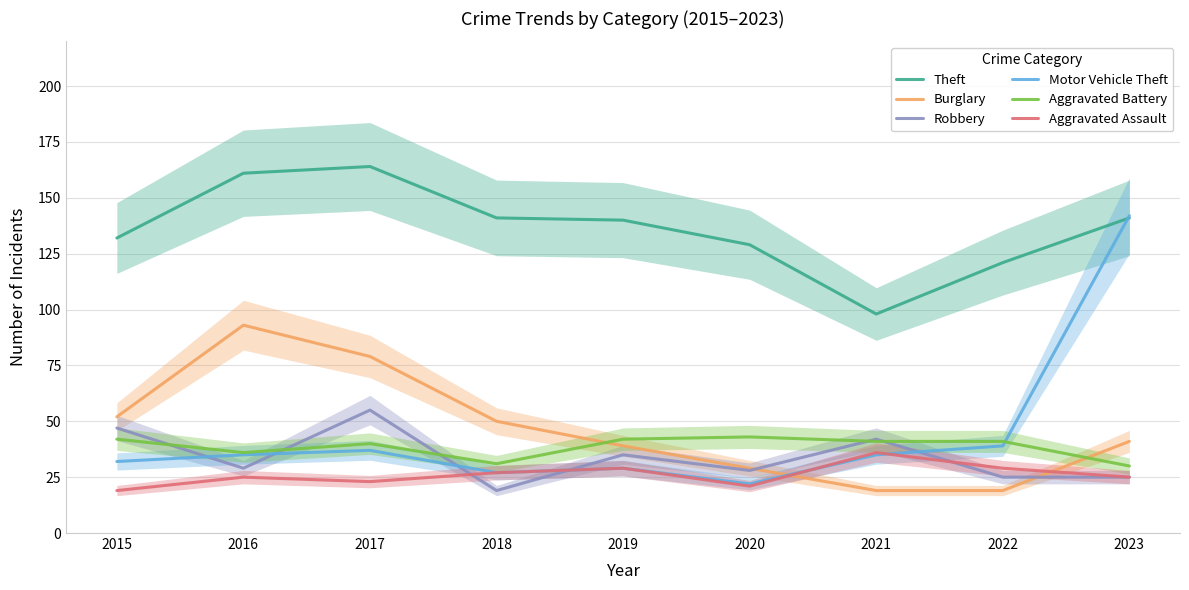

True or false: Motor Vehicle Theft has more than 1 interior local peaks.

True